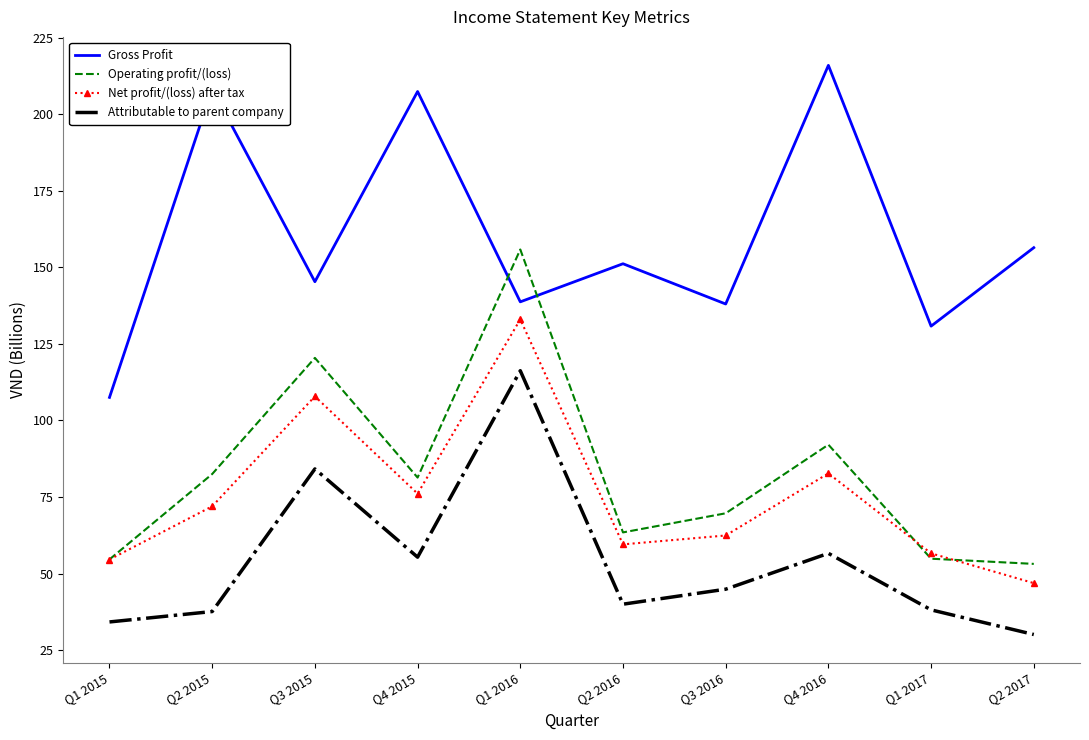

What position from the left is Q1 2016?

5